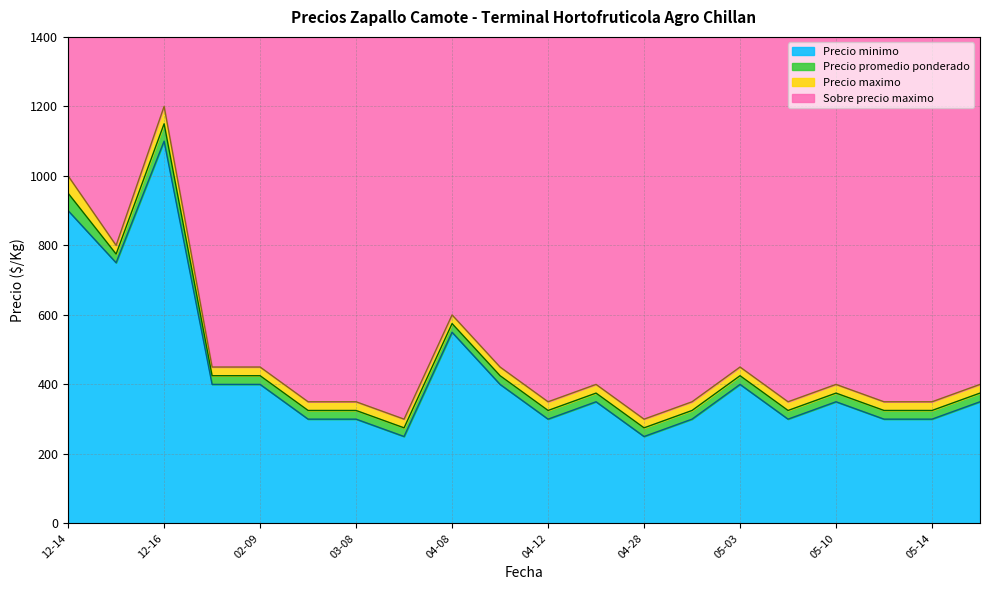

At which label is Precio minimo closest to 675?

2020-12-21